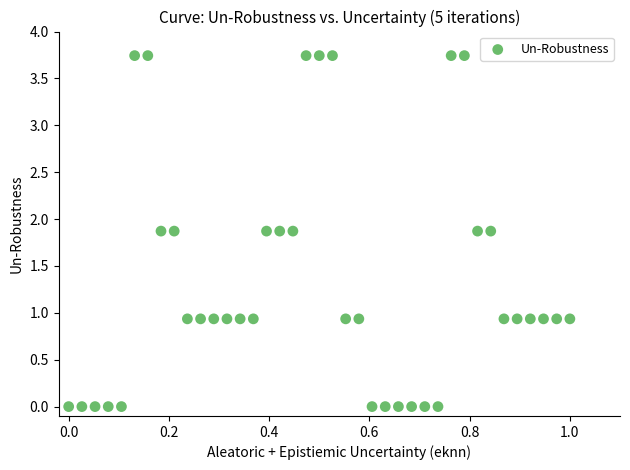

What is the range of X values (max minus min)?

1.0